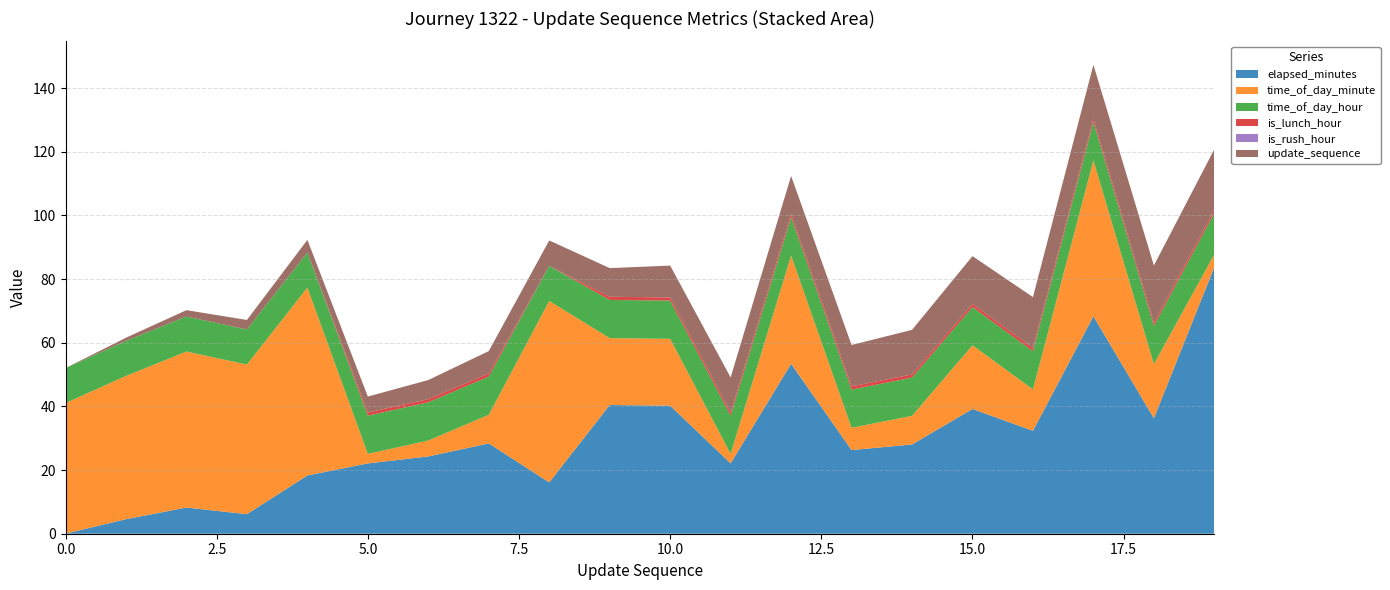

Reading left to right, transcribe all the data shown in this chart.

elapsed_minutes: 0=0.0	1=4.6	2=8.2	3=6.1	4=18.3	5=22.1	6=24.3	7=28.4	8=16.1	9=40.4	10=40.2	11=22.1	12=53.4	13=26.3	14=28.0	15=39.2	16=32.3	17=68.3	18=36.2	19=83.8
time_of_day_minute: 0=41.0	1=45.0	2=49.0	3=47.0	4=59.0	5=3.0	6=5.0	7=9.0	8=57.0	9=21.0	10=21.0	11=3.0	12=34.0	13=7.0	14=9.0	15=20.0	16=13.0	17=49.0	18=17.0	19=4.0
time_of_day_hour: 0=11.0	1=11.0	2=11.0	3=11.0	4=11.0	5=12.0	6=12.0	7=12.0	8=11.0	9=12.0	10=12.0	11=12.0	12=12.0	13=12.0	14=12.0	15=12.0	16=12.0	17=12.0	18=12.0	19=13.0
is_lunch_hour: 0=0.0	1=0.0	2=0.0	3=0.0	4=0.0	5=1.0	6=1.0	7=1.0	8=0.0	9=1.0	10=1.0	11=1.0	12=1.0	13=1.0	14=1.0	15=1.0	16=1.0	17=1.0	18=1.0	19=1.0
is_rush_hour: 0=0.0	1=0.0	2=0.0	3=0.0	4=0.0	5=0.0	6=0.0	7=0.0	8=0.0	9=0.0	10=0.0	11=0.0	12=0.0	13=0.0	14=0.0	15=0.0	16=0.0	17=0.0	18=0.0	19=0.0
update_sequence: 0=0.0	1=1.0	2=2.0	3=3.0	4=4.0	5=5.0	6=6.0	7=7.0	8=8.0	9=9.0	10=10.0	11=11.0	12=12.0	13=13.0	14=14.0	15=15.0	16=16.0	17=17.0	18=18.0	19=19.0